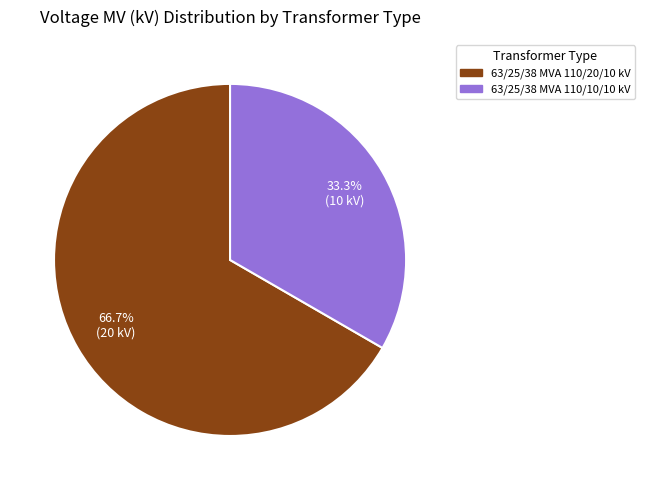

Approximately how many times larger is the value at 63/25/38 MVA 110/10/10 kV compared to 63/25/38 MVA 110/20/10 kV?

0.5